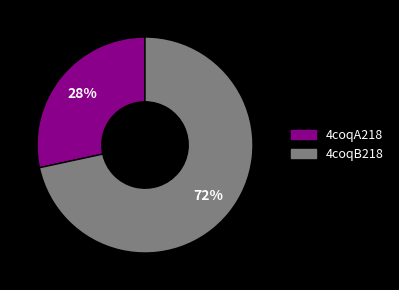

Do 4coqB218 and 4coqA218 together represent more than half of the pie?

Yes